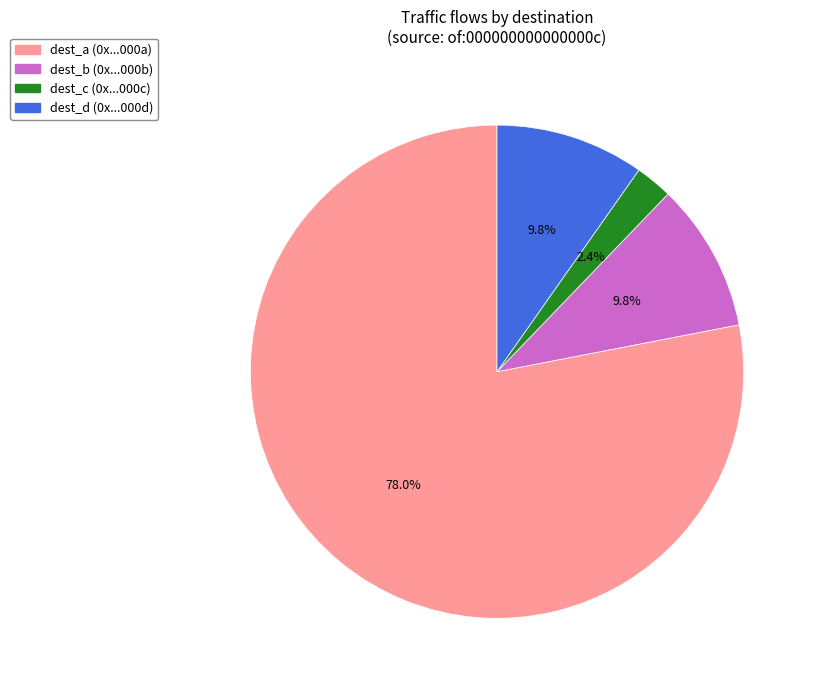

Is there any slice that represents more than half of the pie?

Yes